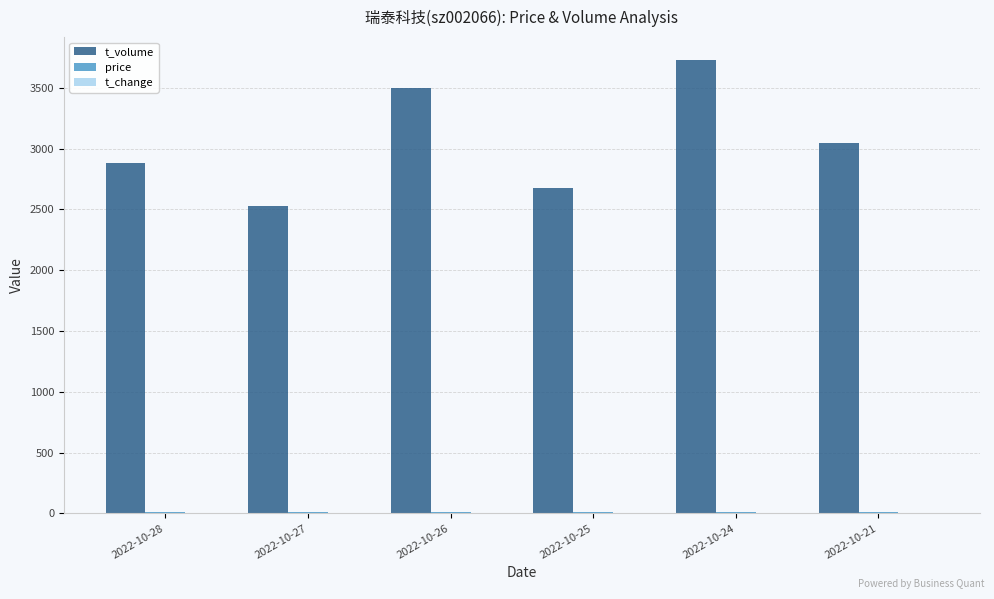

Which series has the largest total across all categories?

t_volume